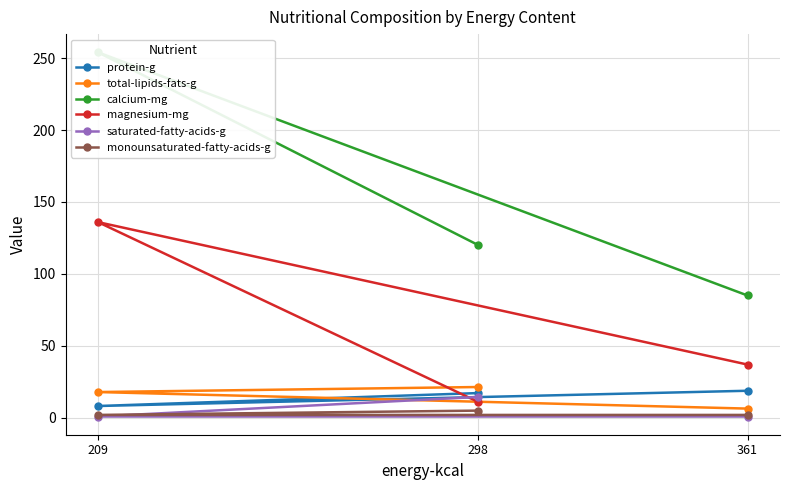

Which category has the lowest value in the protein-g series?

209